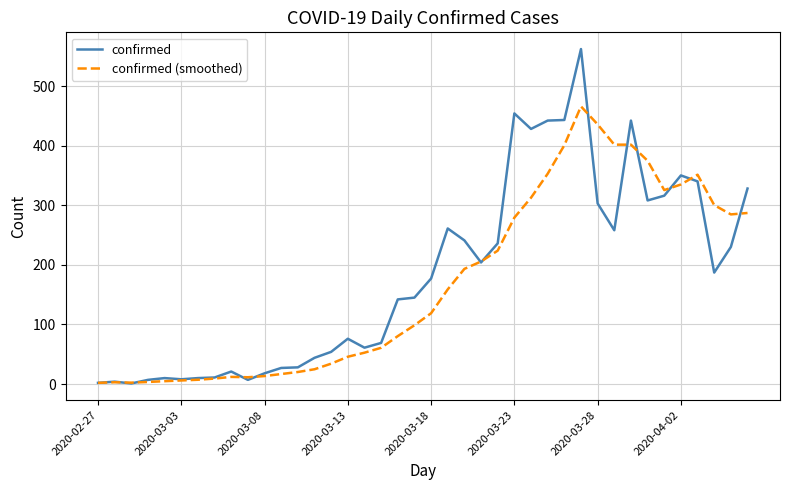

After their last crossing, which series has the higher values: confirmed (smoothed) or confirmed?

confirmed